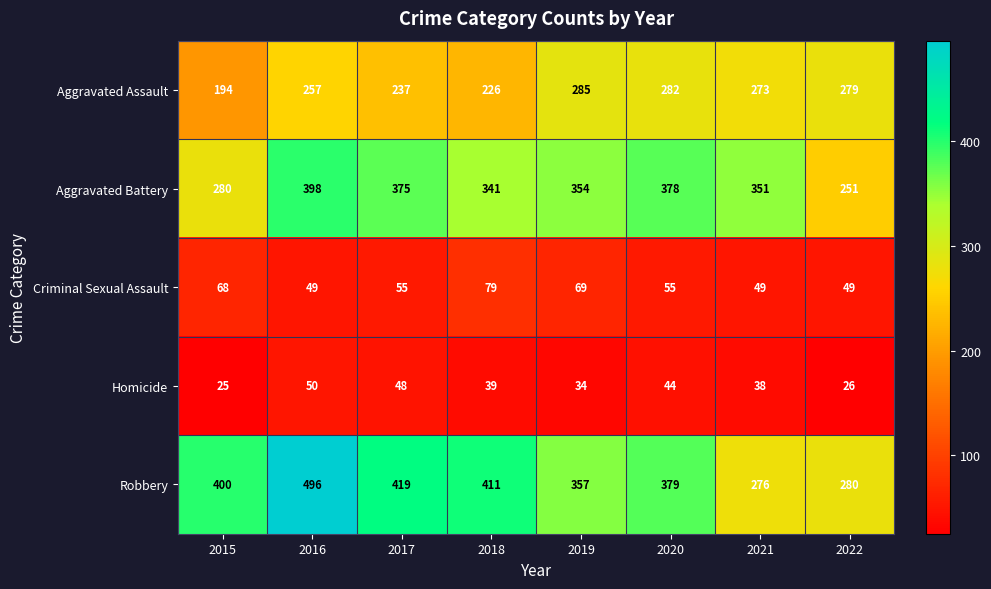

How many data points in Aggravated Battery are less than 354?

4